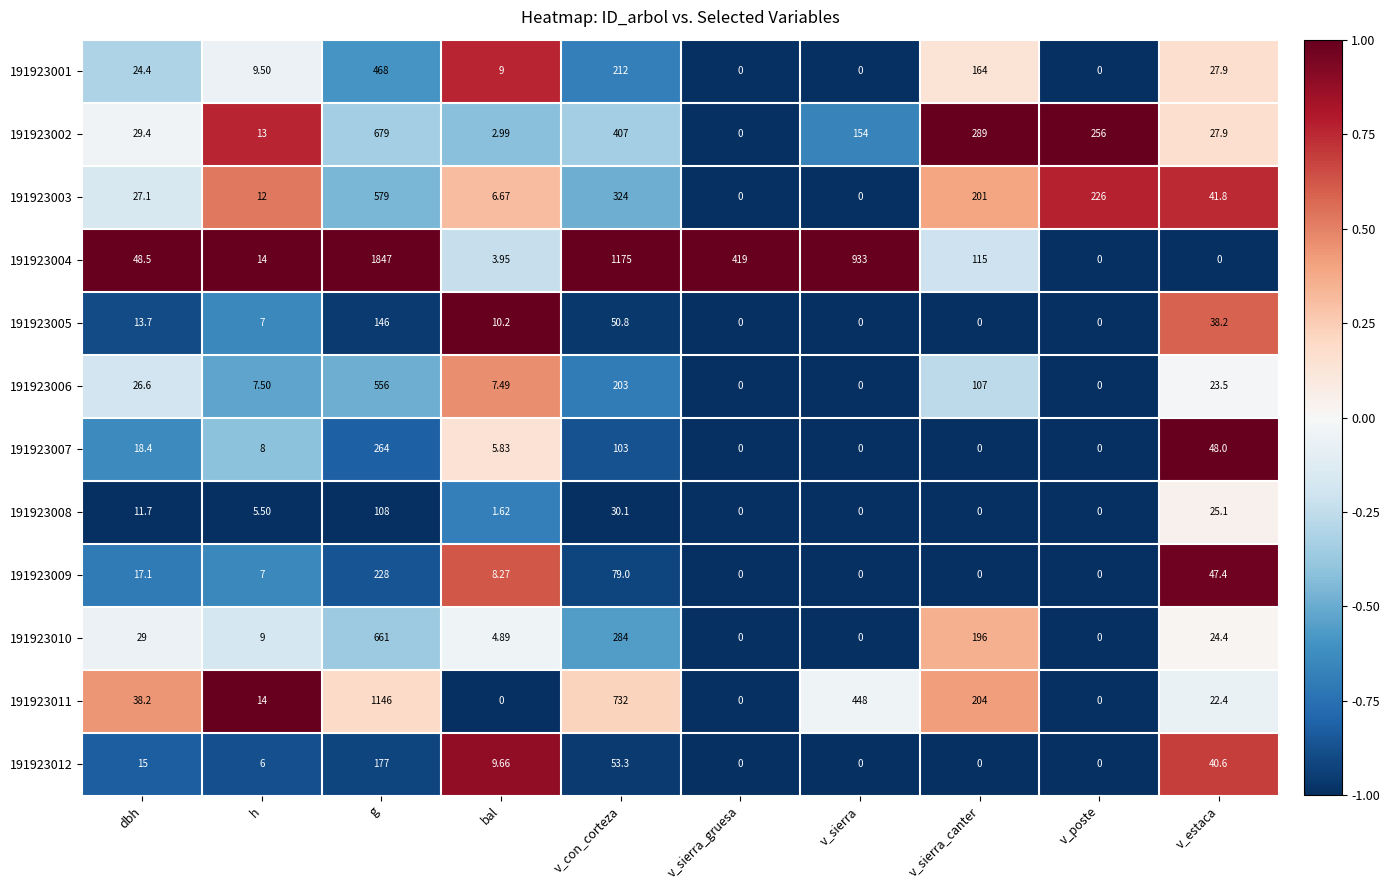

Which series changed the most between bal and v_sierra_gruesa?

191923004